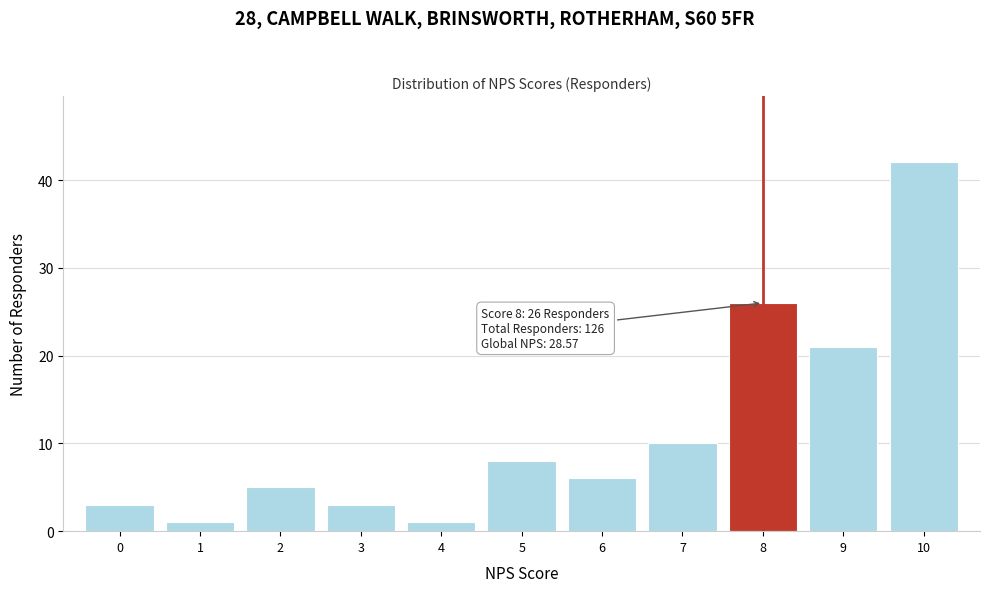

Reading left to right, list all the values displayed in this chart.

0=3	1=1	2=5	3=3	4=1	5=8	6=6	7=10	8=26	9=21	10=42